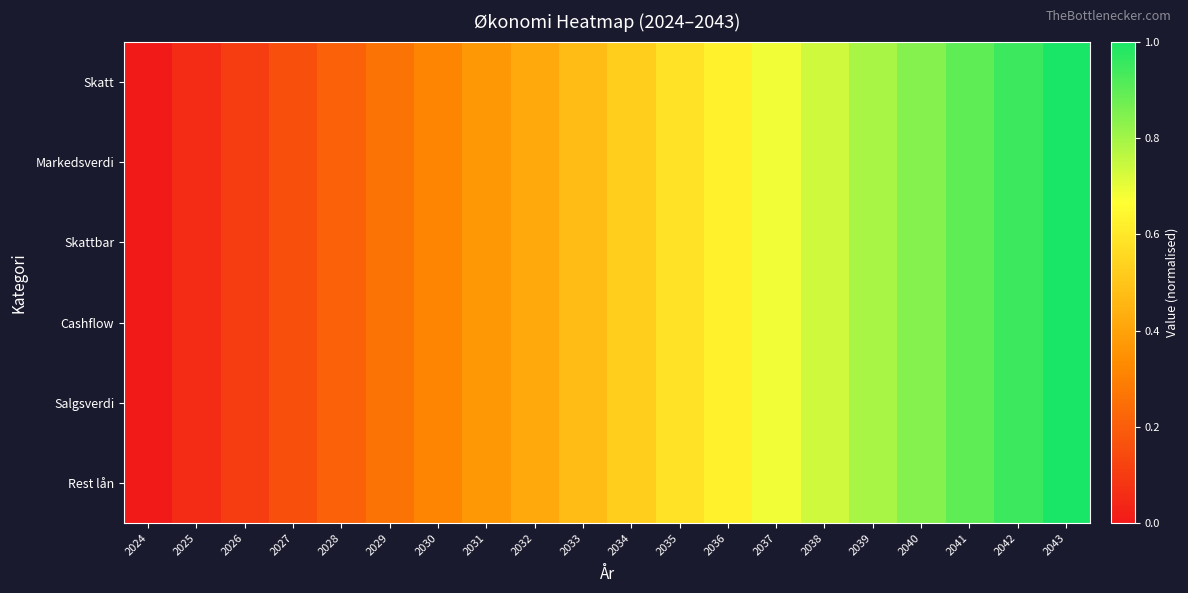

What is the total value across all series at 2032?

2.5